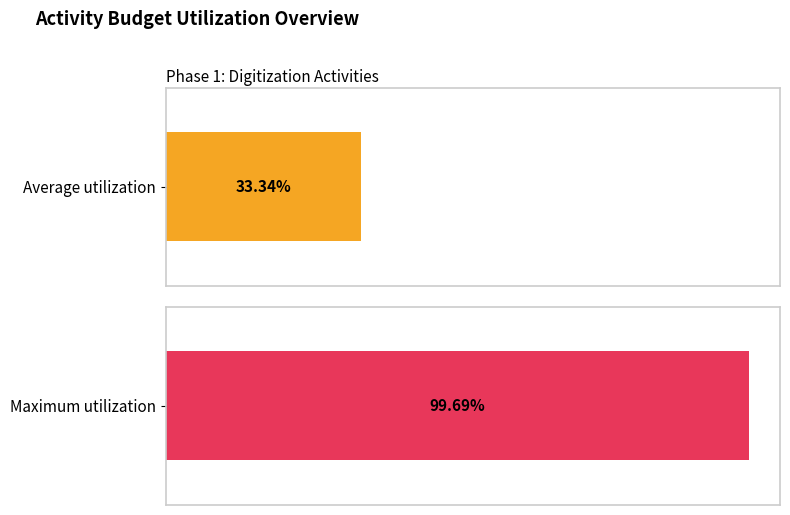

What are all the series names shown in the legend?

Average utilization, Maximum utilization